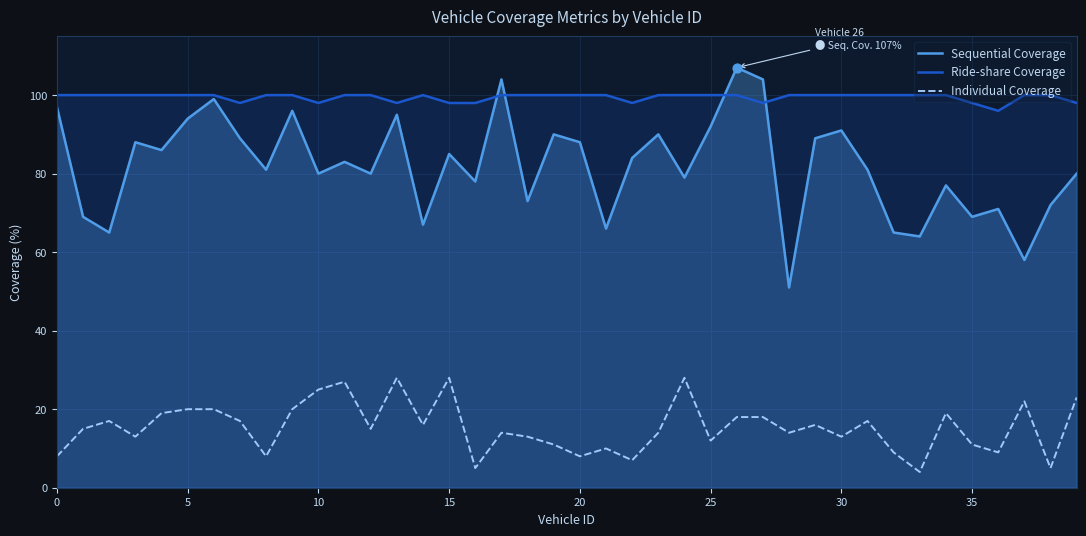

At how many categories does at least one series exceed 49?

40